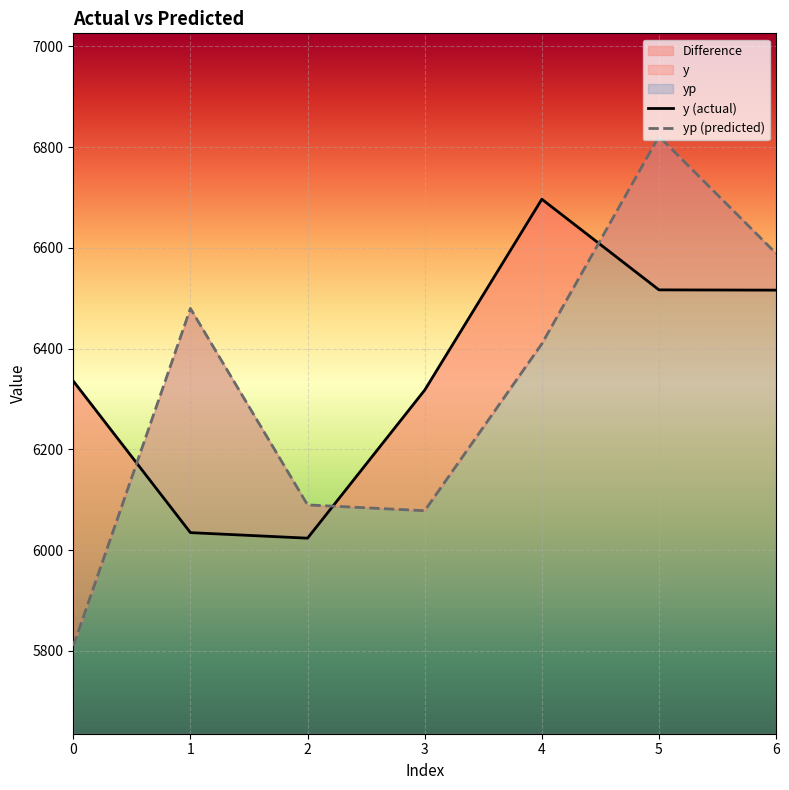

Does the chart display data point markers on the line(s)?

No